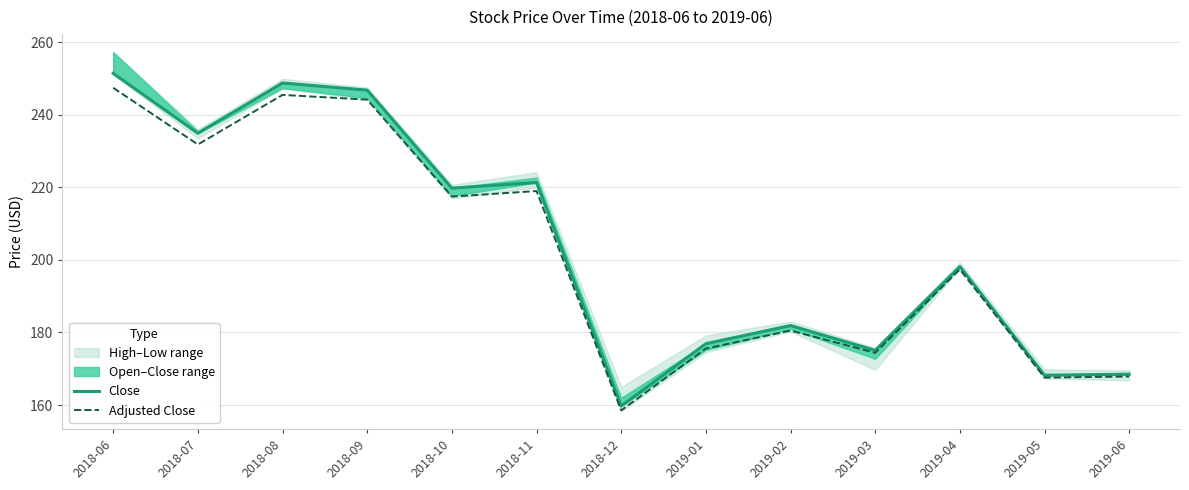

Which series changed the most between 2019-03 and 2019-05?

Close